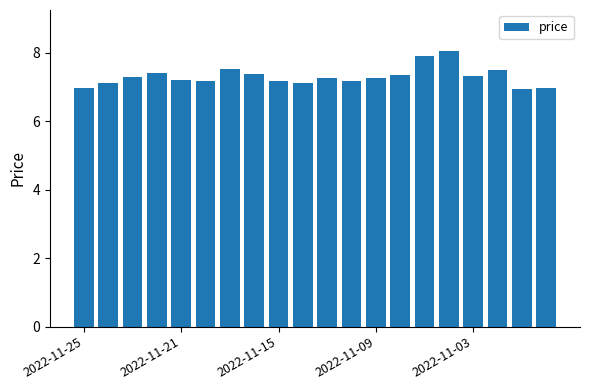

What is the difference between the maximum and second lowest values?

1.1